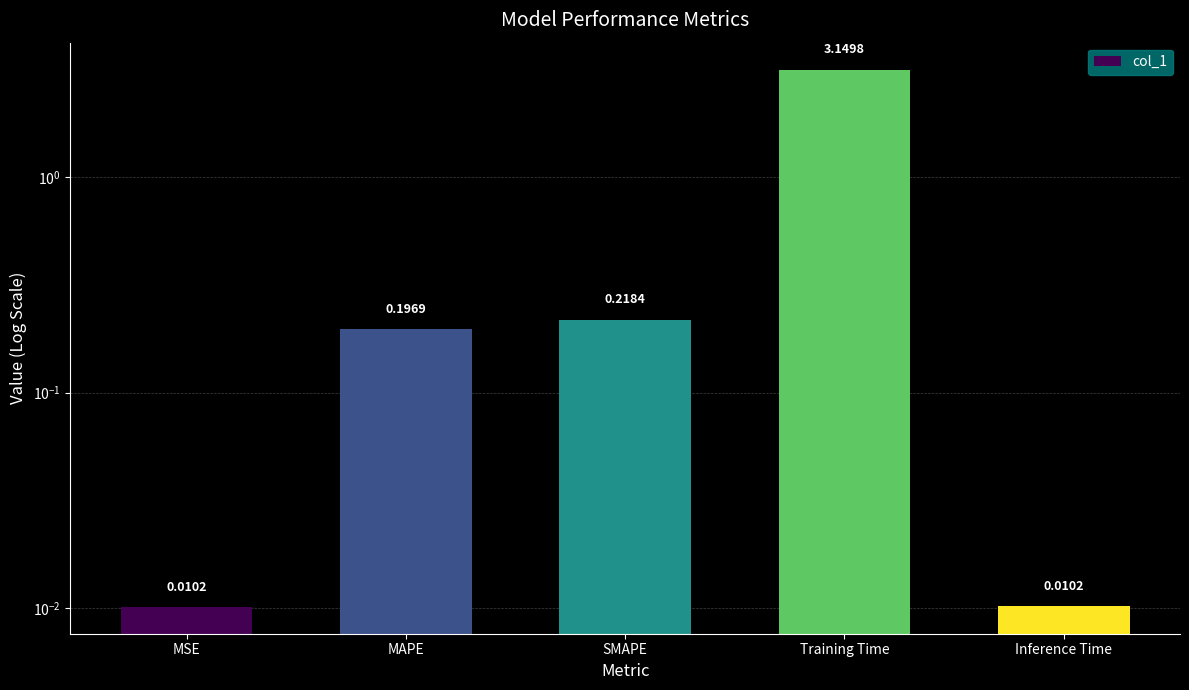

Is it true that the value at SMAPE is 0.3?

False